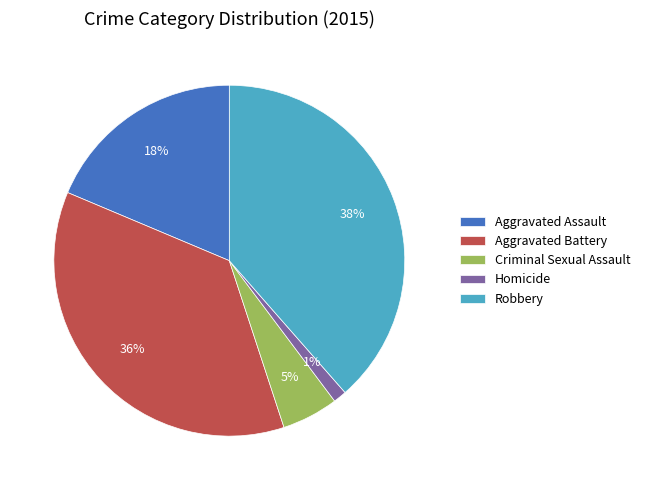

Count the number of slices in the pie.

5